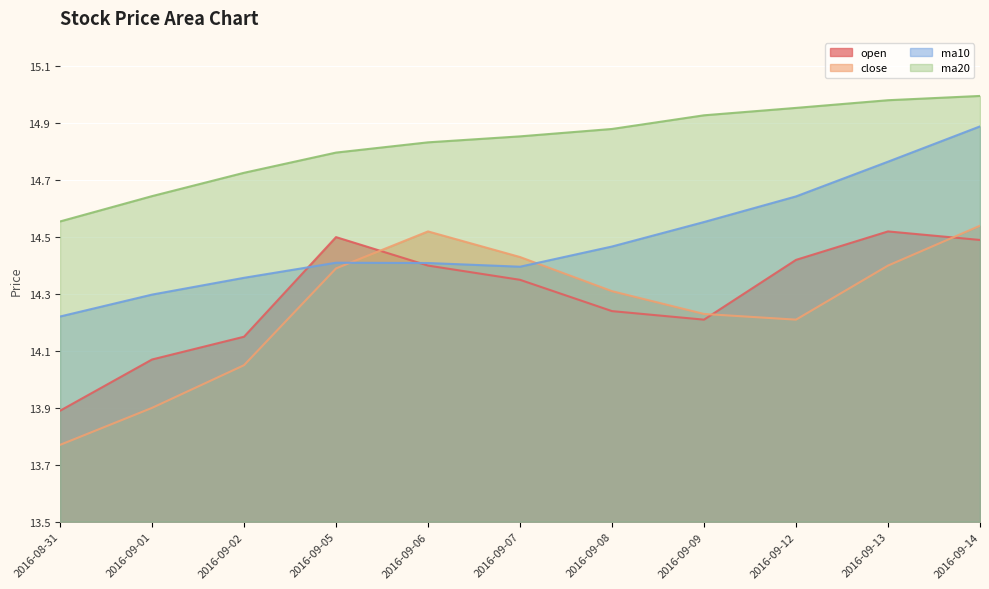

Does the chart display data point markers on the line(s)?

No